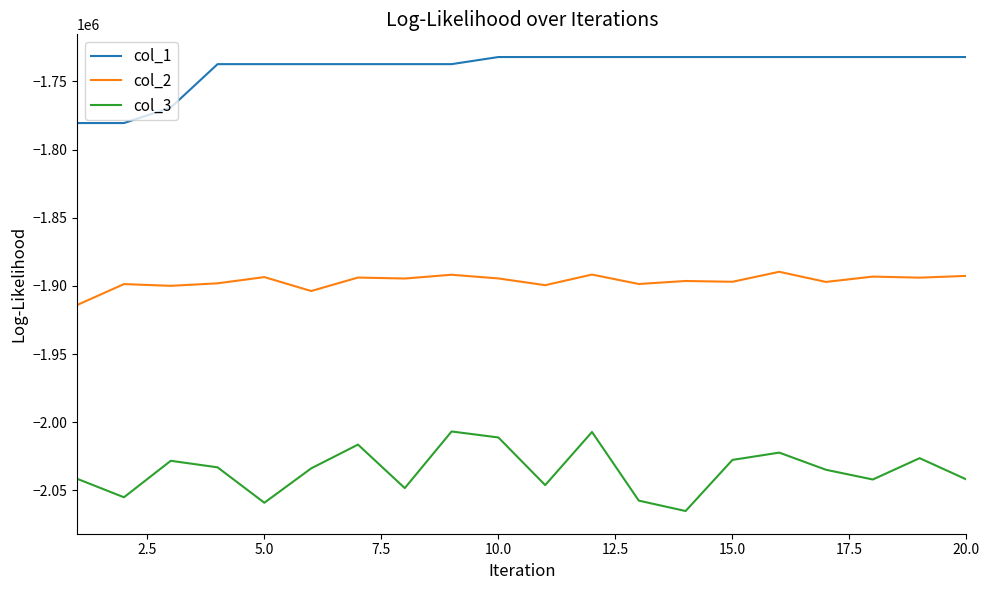

True or false: col_3 and col_2 cross at least once.

False